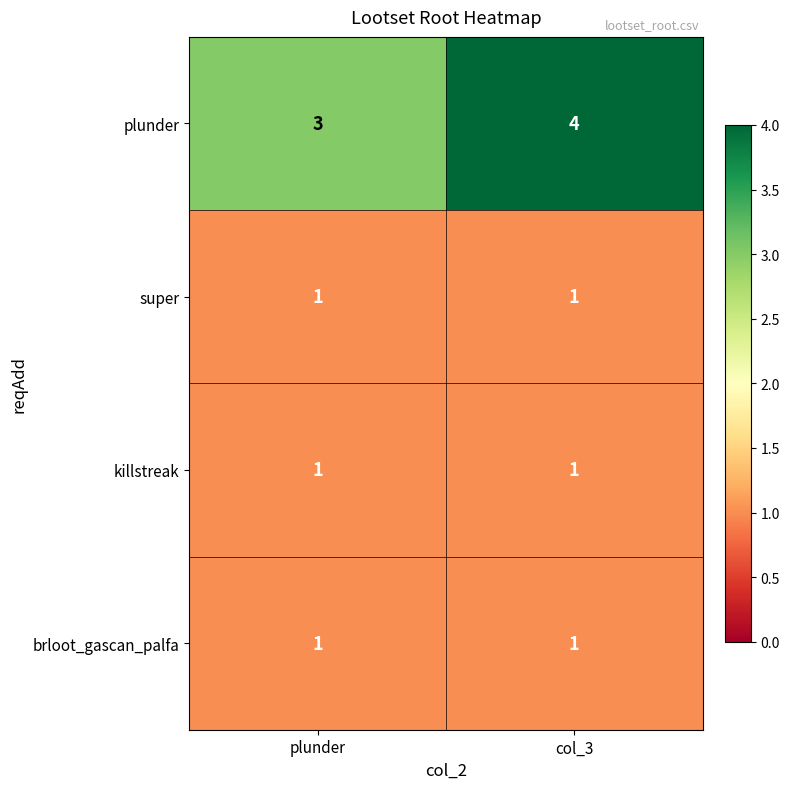

What is the sum of the plunder values at plunder and col_3?

7